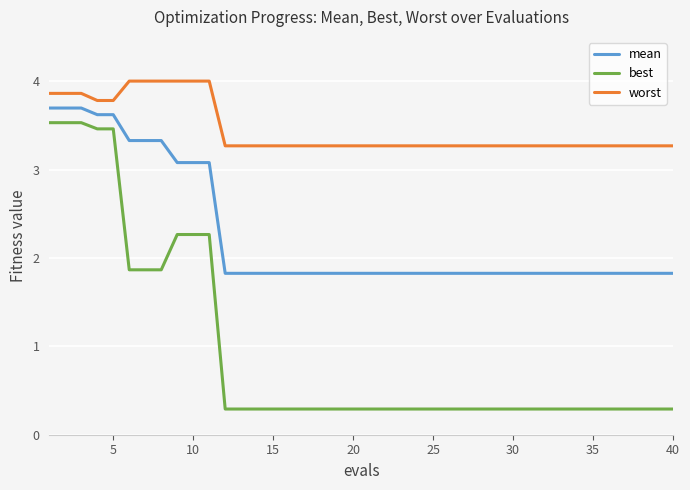

Rank the series by their average value, from lowest to highest.

best, mean, worst